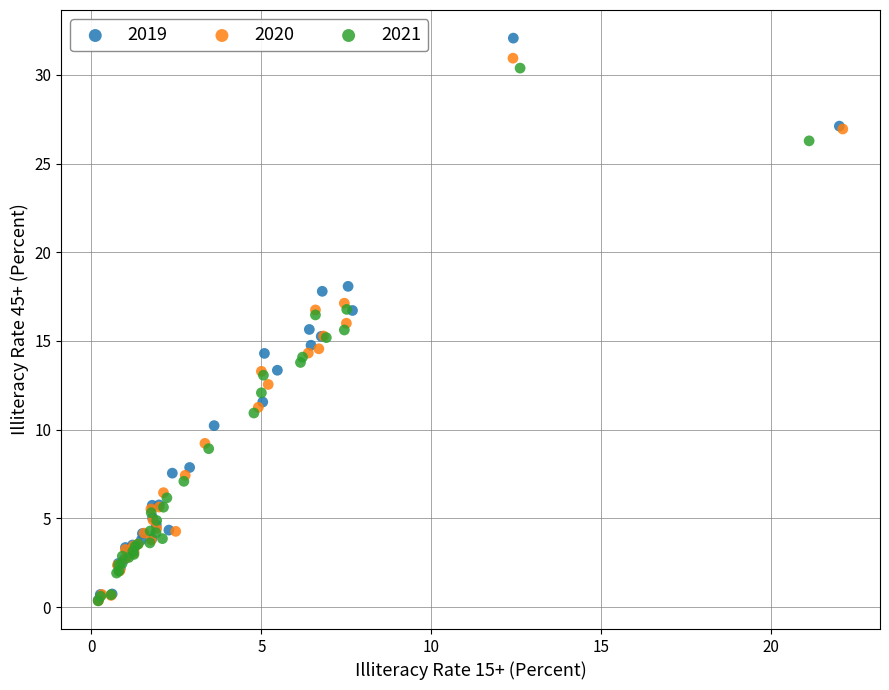

What are all the series names shown in the legend?

2019, 2020, 2021